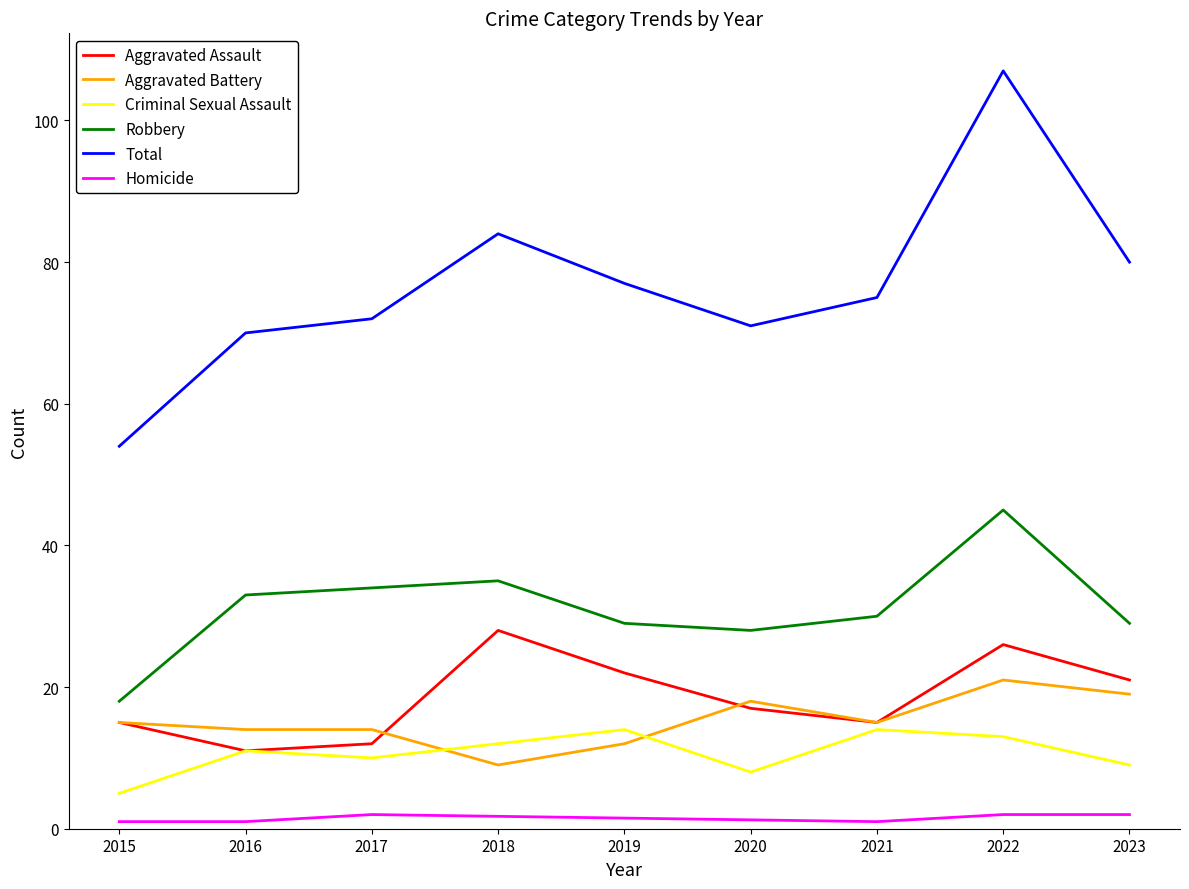

What is the sum of all Criminal Sexual Assault values?

96